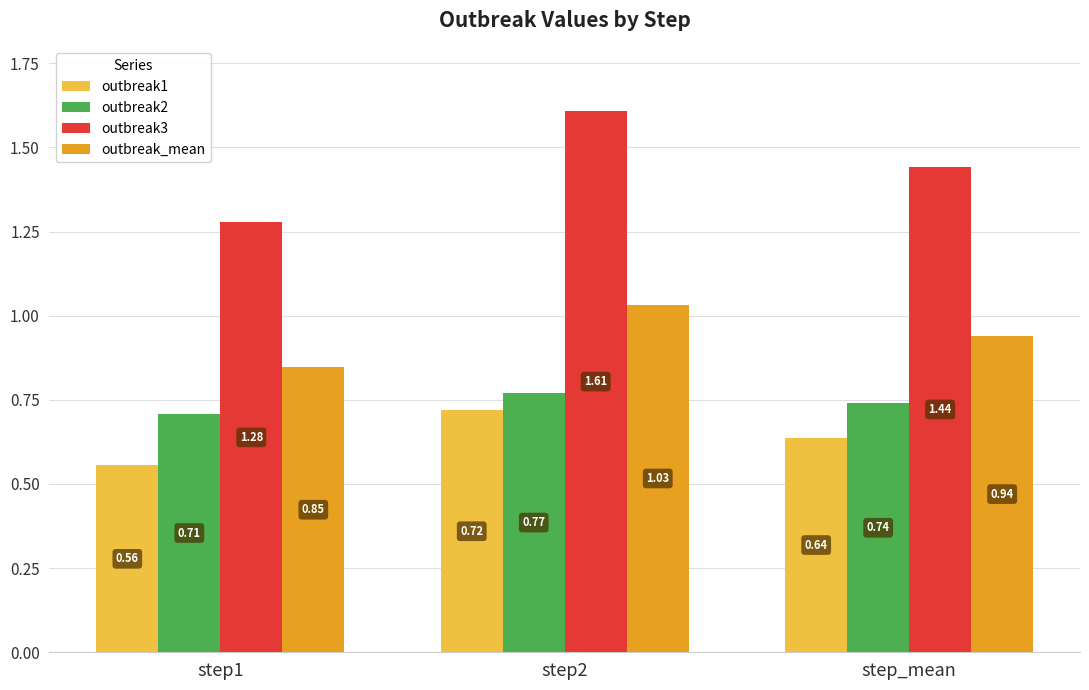

Rank the categories by outbreak2 value from lowest to highest.

step1, step_mean, step2